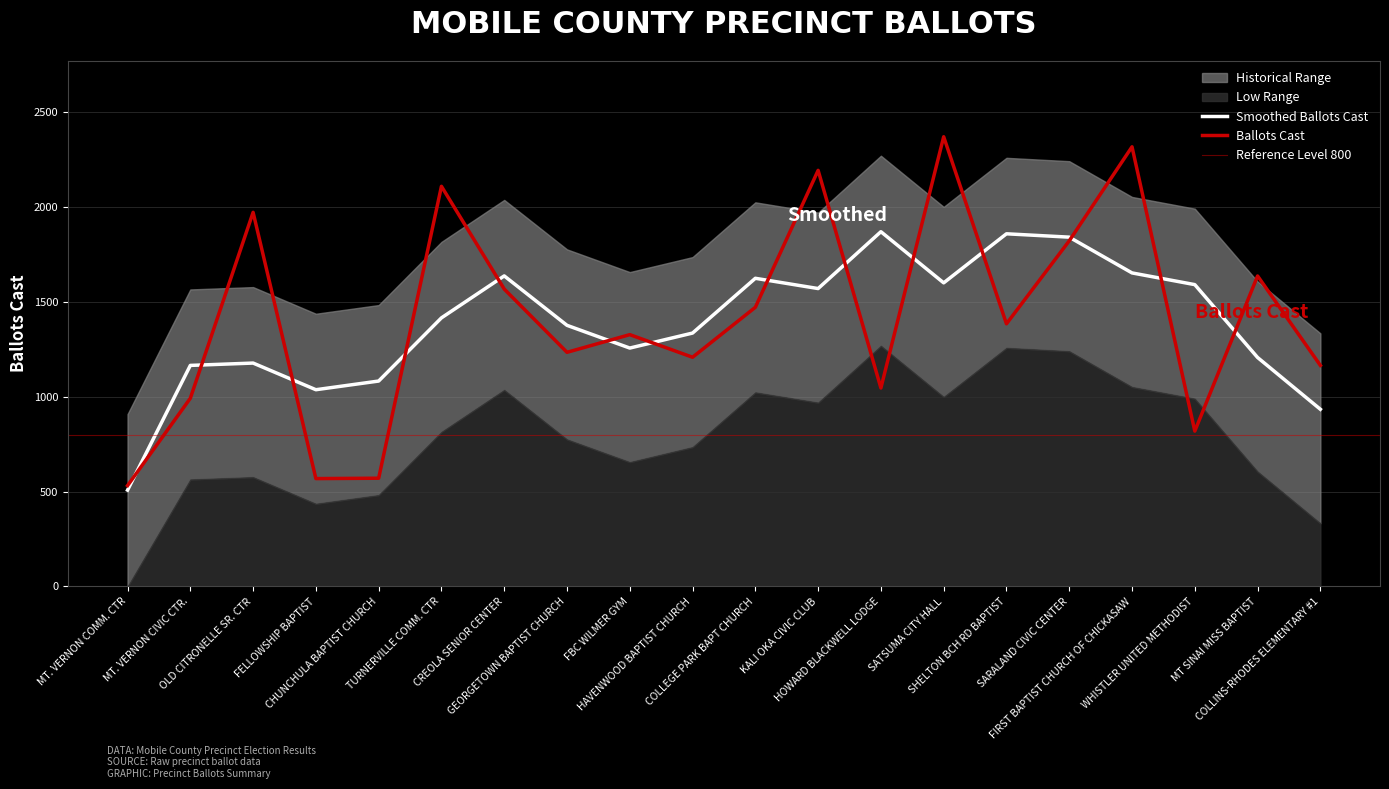

What is the smallest value displayed?

531